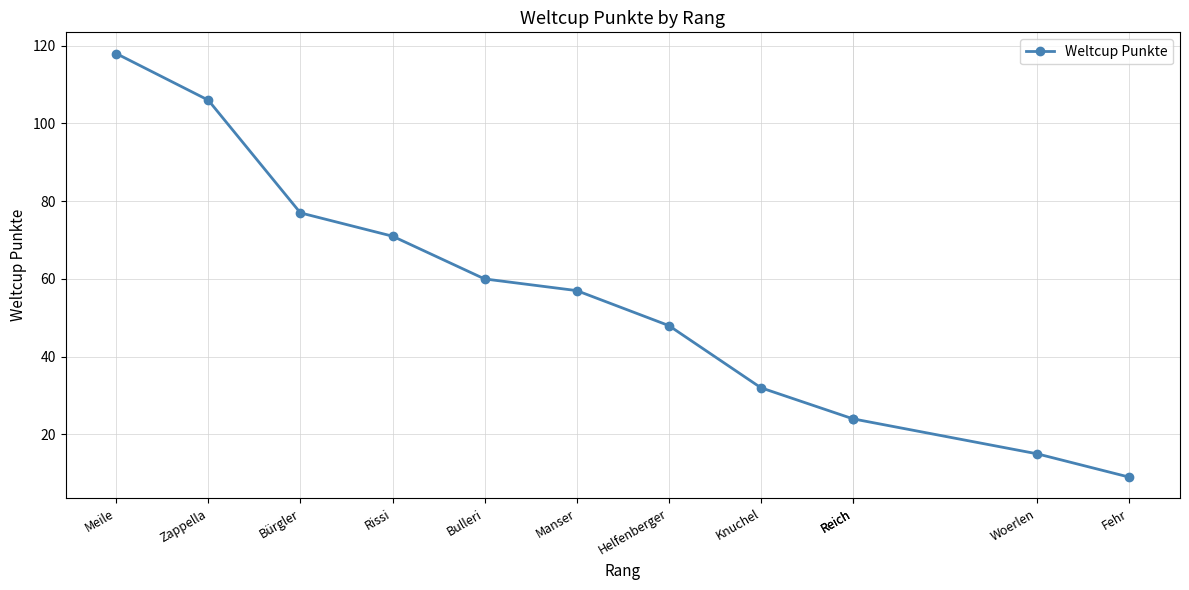

What is the ratio of the value at Helfenberger to the value at Fehr?

5.3